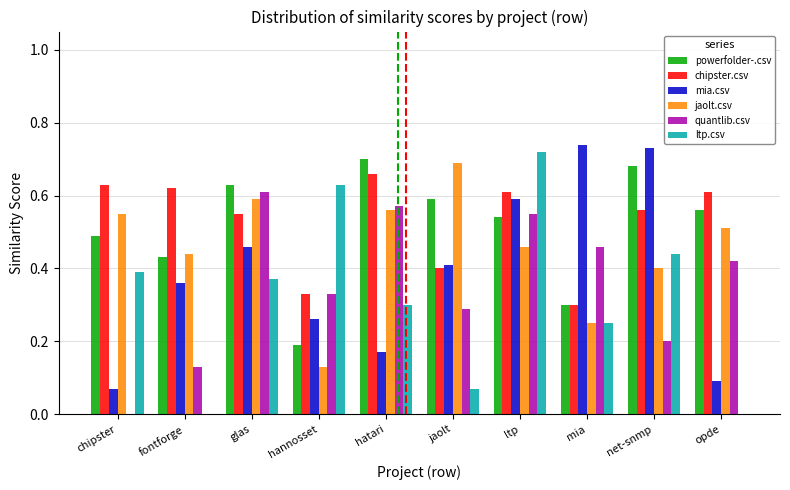

Which series has the largest range (max minus min)?

ltp.csv